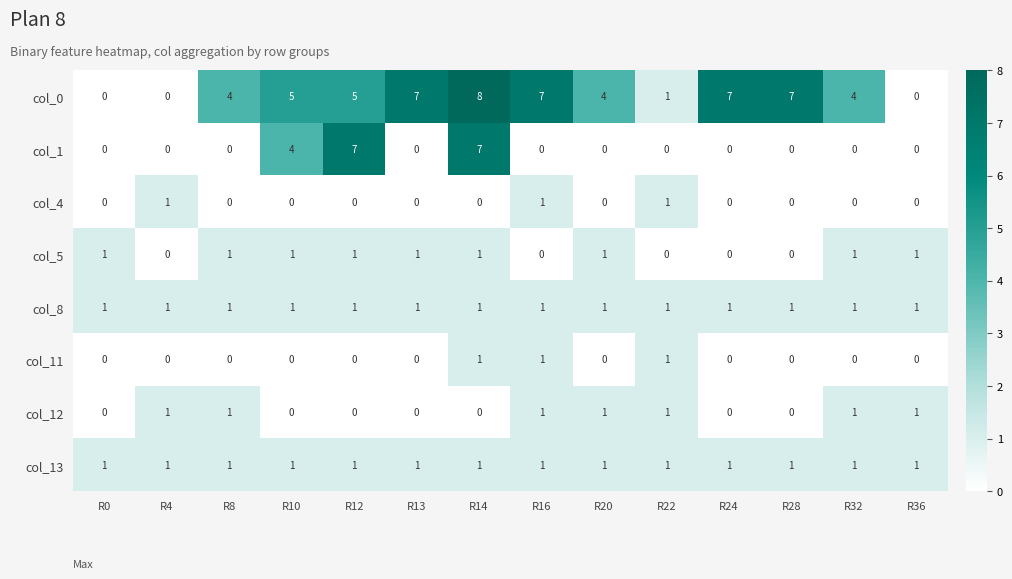

How many col_1 values are between 0 and 1?

11